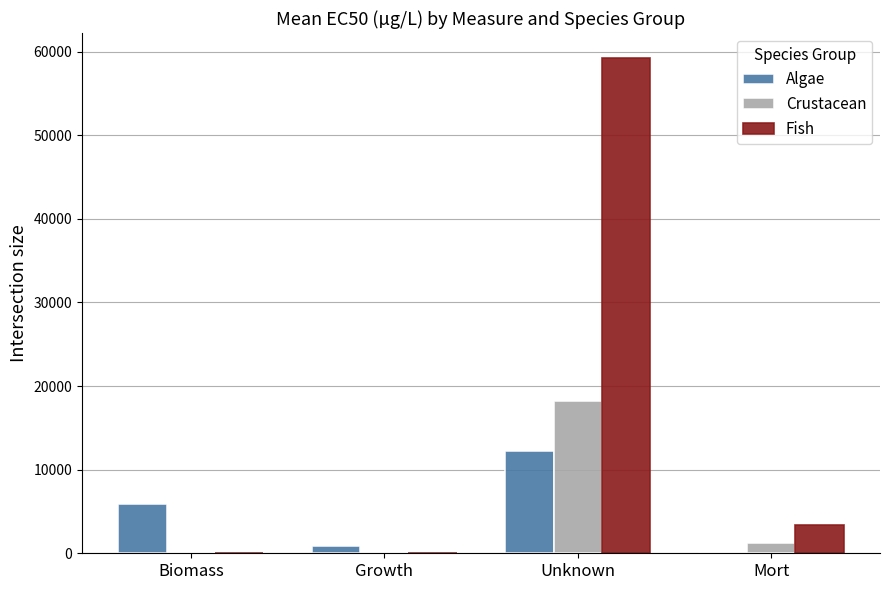

What is the difference between the Fish values at Growth and Unknown?

59250.0